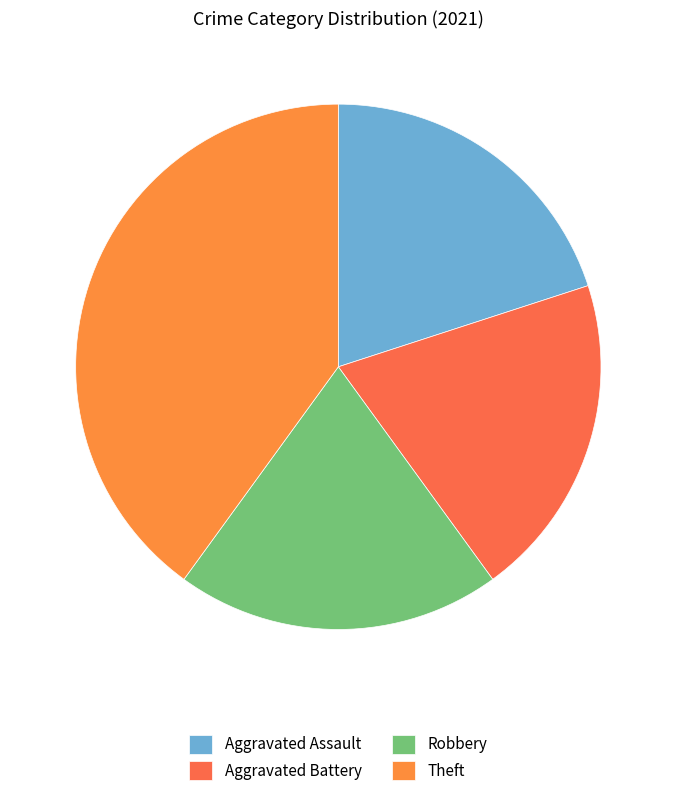

Which slice is the largest?

Theft